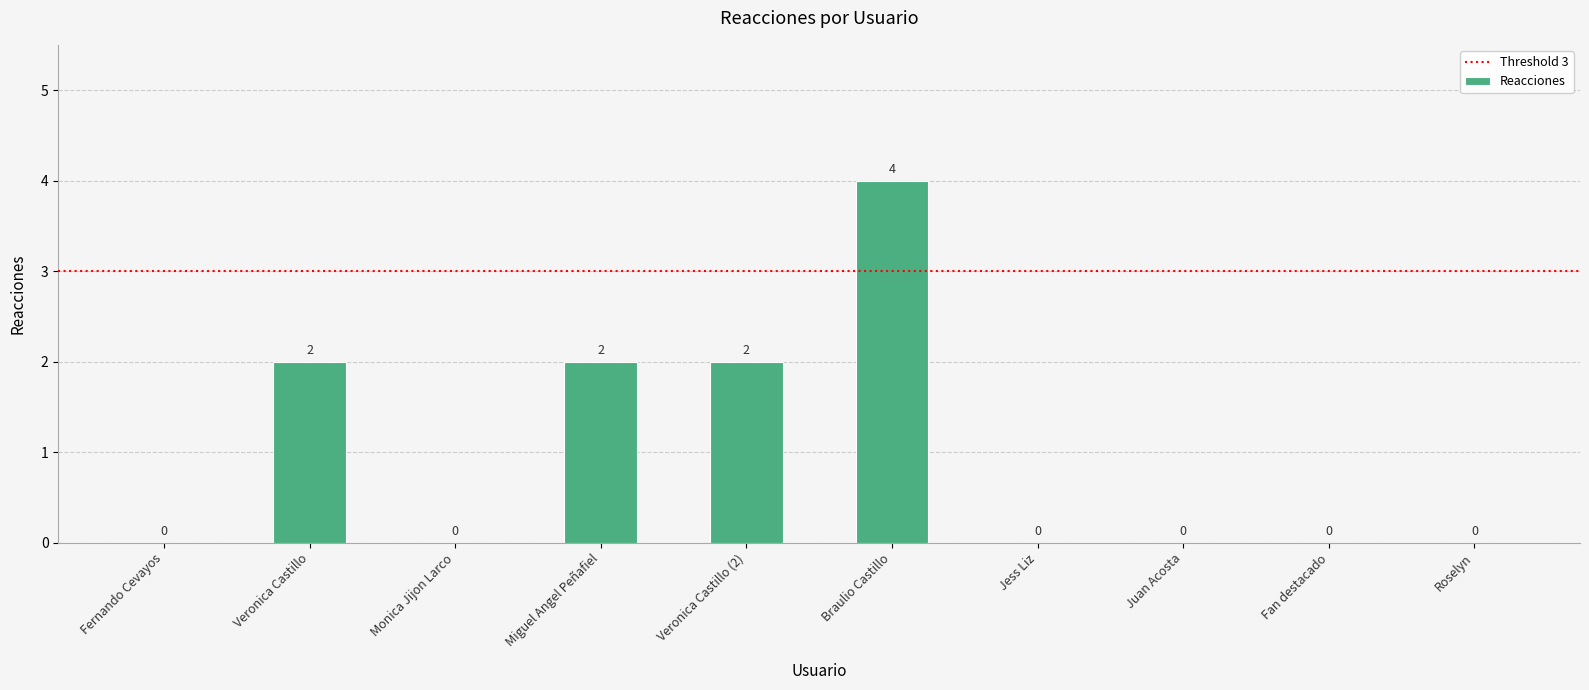

What is the sum of all values?

10